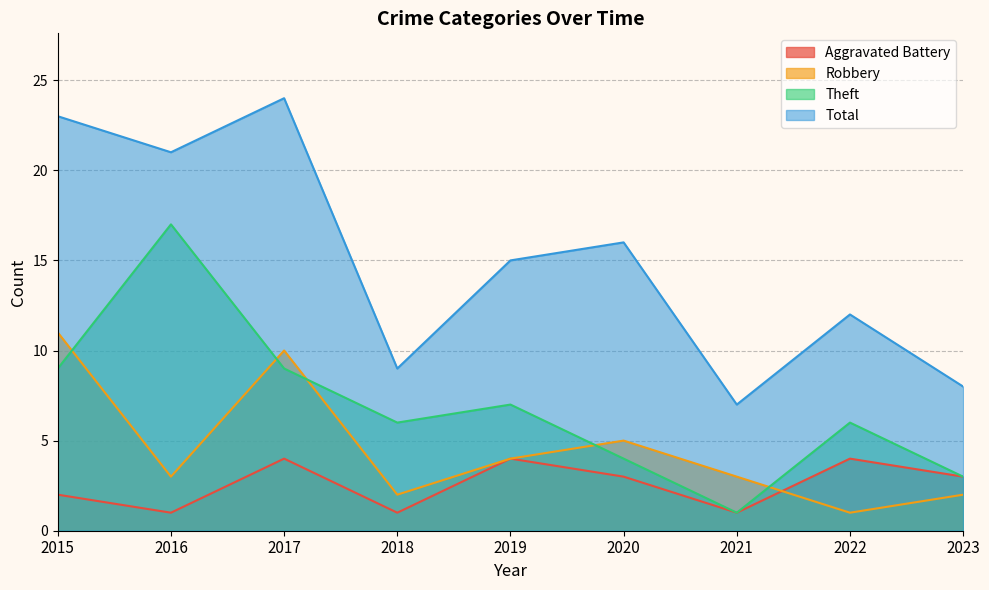

Reading left to right, transcribe all the data shown in this chart.

Aggravated Battery: 2015=2	2016=1	2017=4	2018=1	2019=4	2020=3	2021=1	2022=4	2023=3
Robbery: 2015=11	2016=3	2017=10	2018=2	2019=4	2020=5	2021=3	2022=1	2023=2
Theft: 2015=9	2016=17	2017=9	2018=6	2019=7	2020=4	2021=1	2022=6	2023=3
Total: 2015=23	2016=21	2017=24	2018=9	2019=15	2020=16	2021=7	2022=12	2023=8